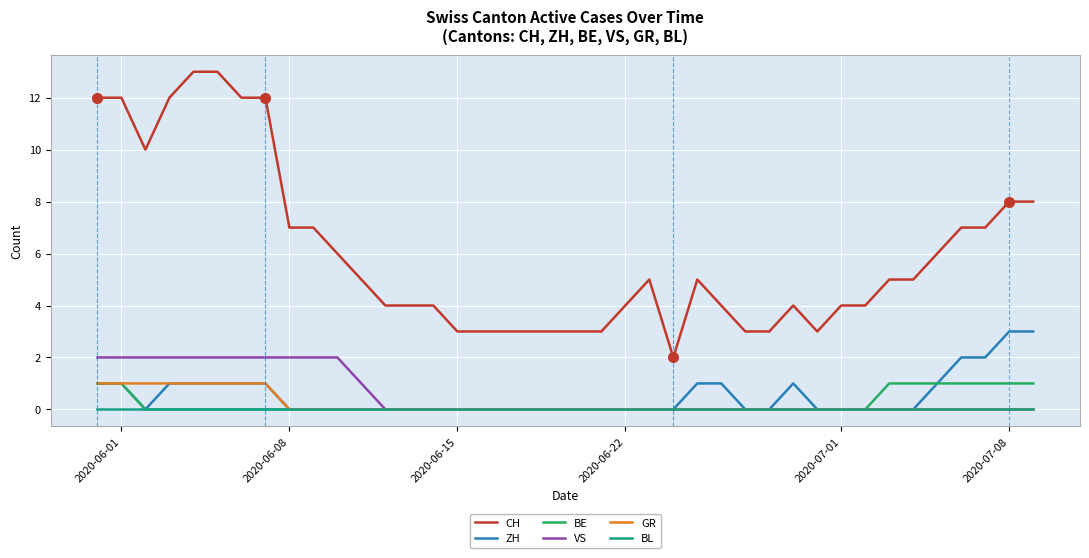

Which series has the widest spread of values?

CH